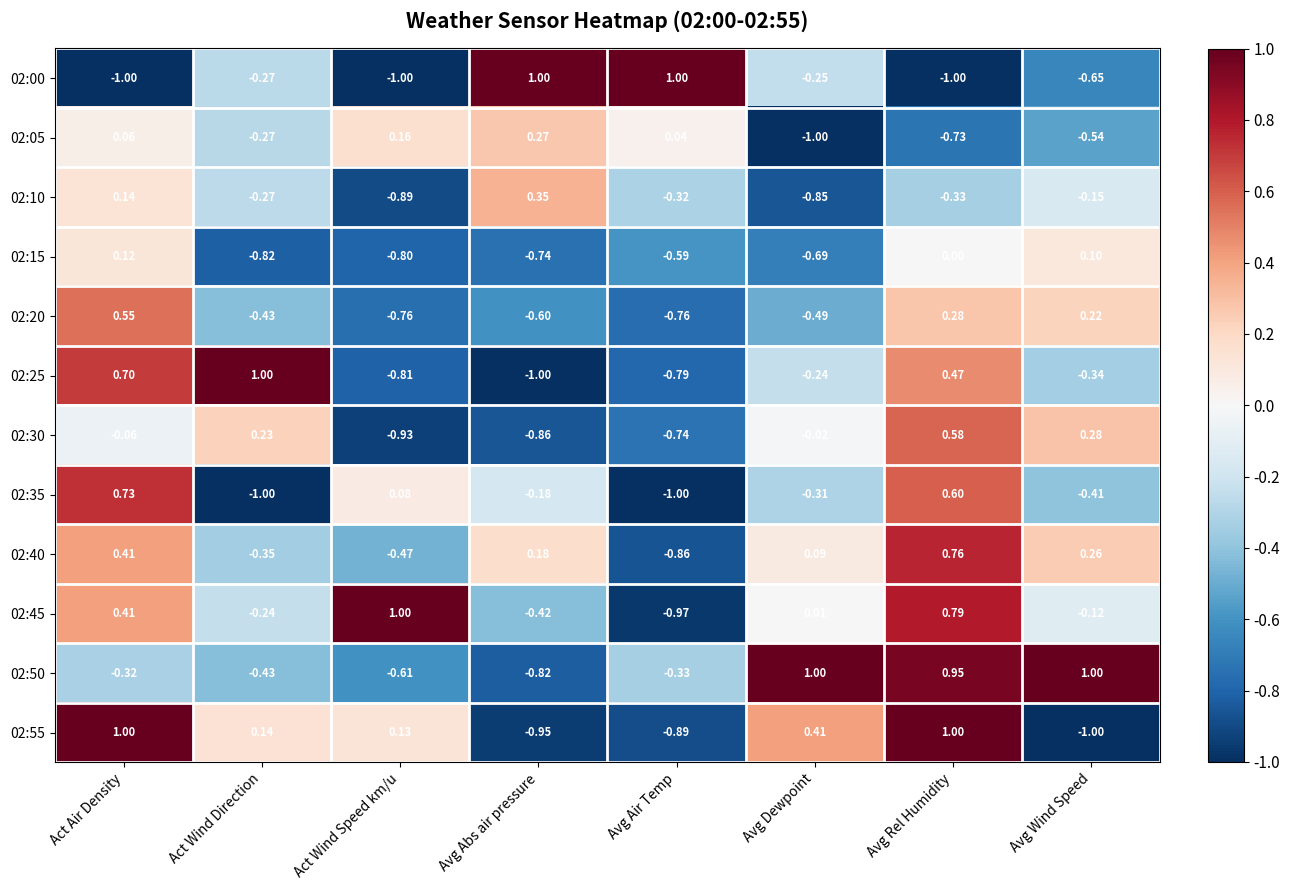

Which category has the highest value in the 02:25 series?

Act Wind Direction